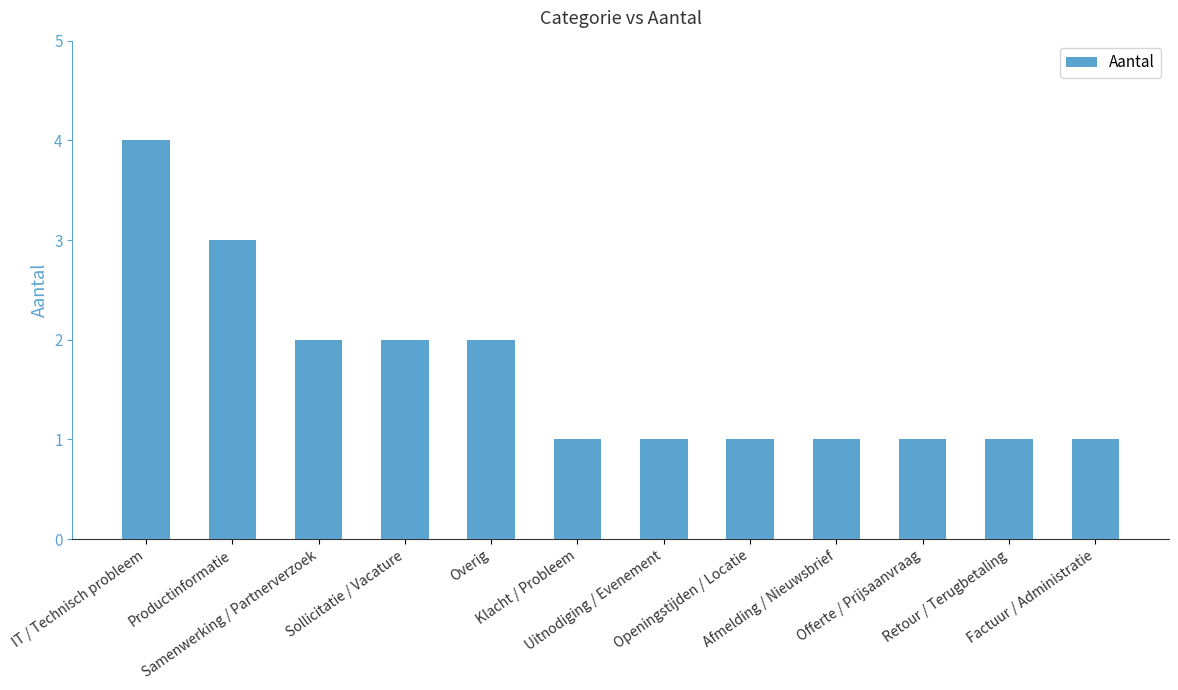

What is the change in value from Samenwerking / Partnerverzoek to Retour / Terugbetaling?

-1